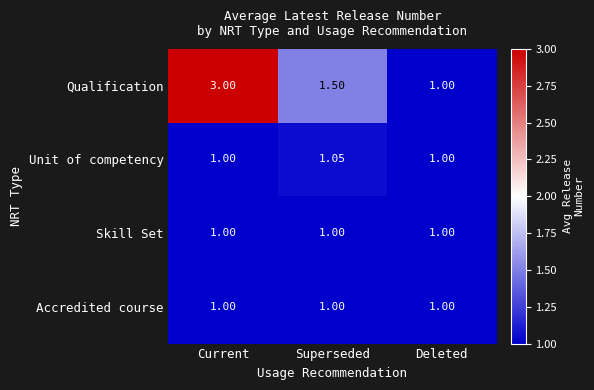

Which series changed the most between Superseded and Deleted?

Qualification